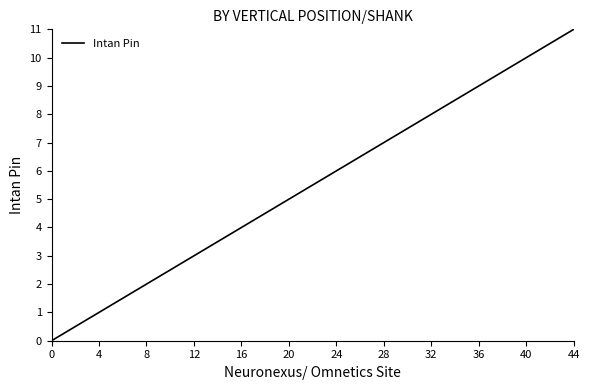

List the labels in order of value, largest first.

44, 40, 36, 32, 28, 24, 20, 16, 12, 8, 4, 0